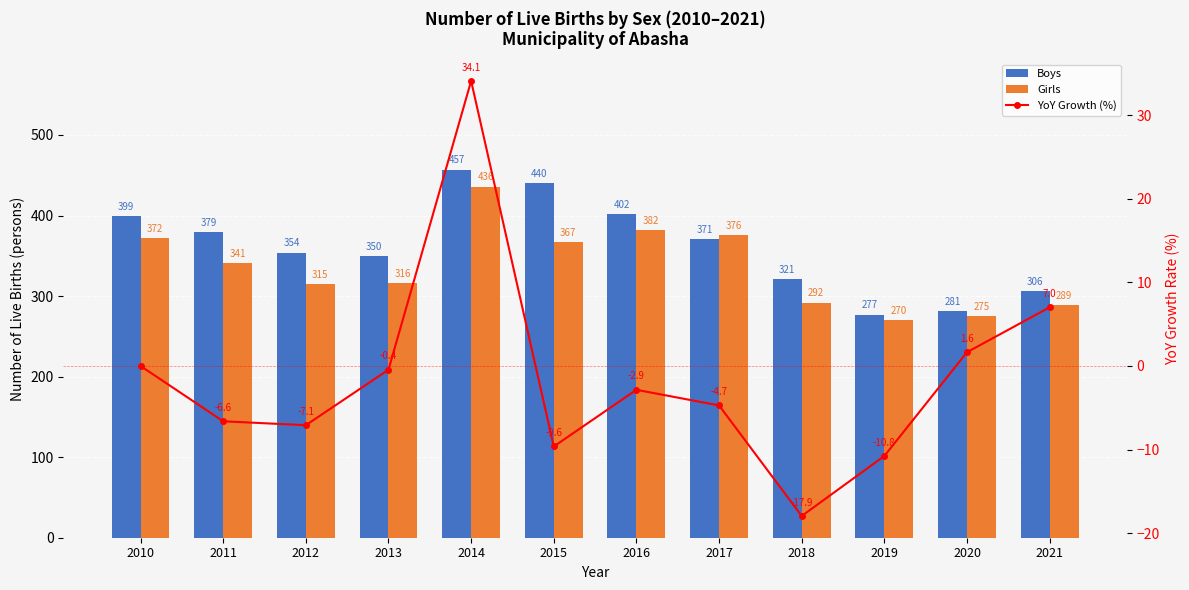

Which series changed the most between 2018 and 2019?

Boys